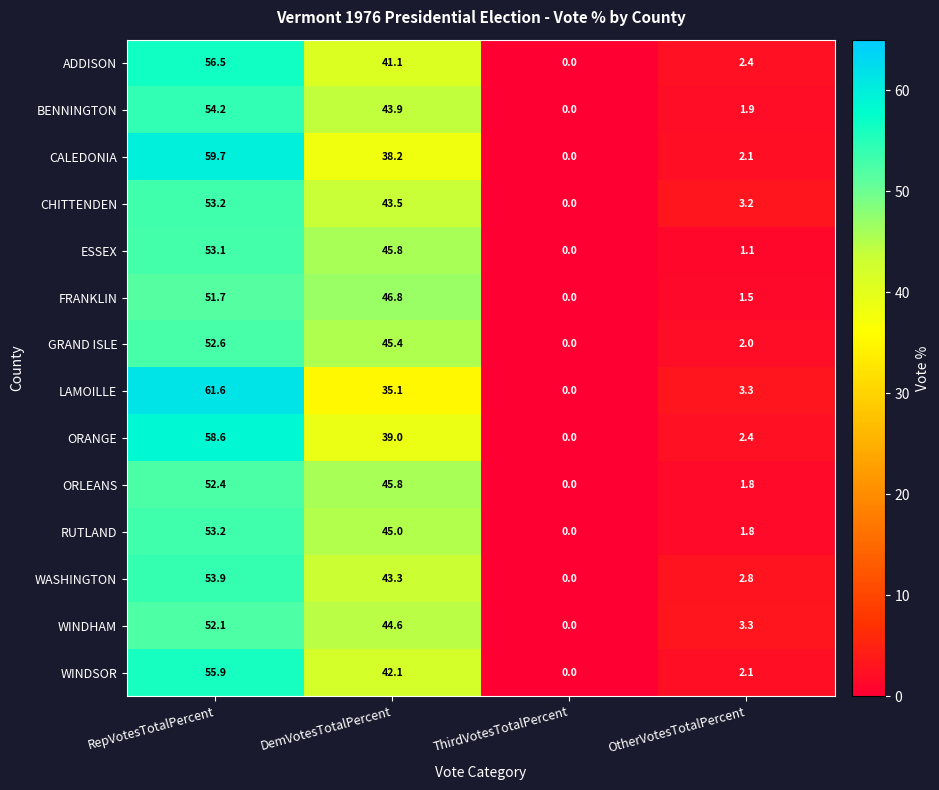

Which series has the largest range (max minus min)?

LAMOILLE